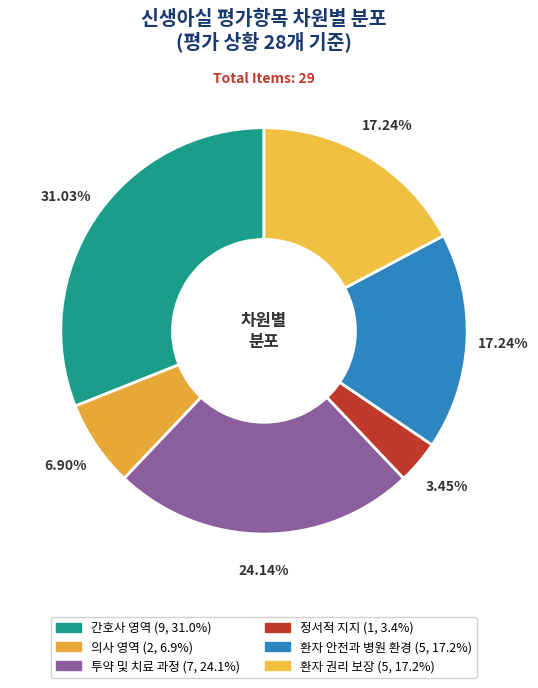

Rank the categories by value from highest to lowest.

간호사 영역, 투약 및 치료 과정, 환자 안전과 병원 환경, 환자 권리 보장, 의사 영역, 정서적 지지